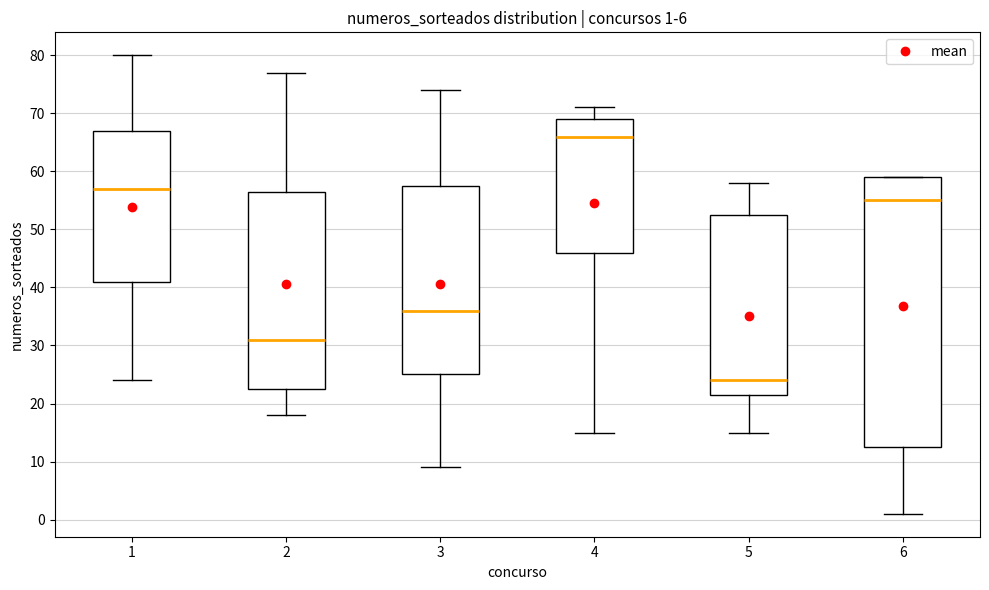

Which box has the highest median line?

4